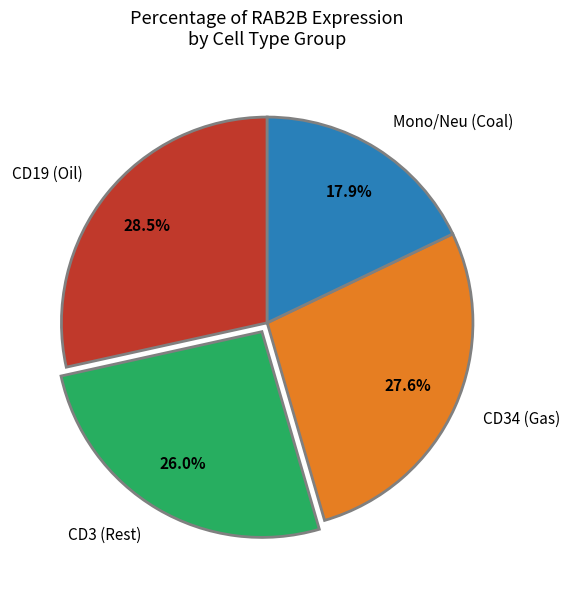

Is CD34 (Gas) the majority of the pie?

No